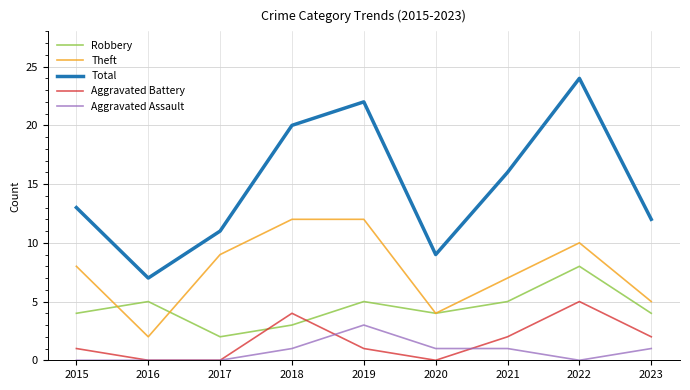

True or false: Aggravated Battery and Total cross at least once.

False